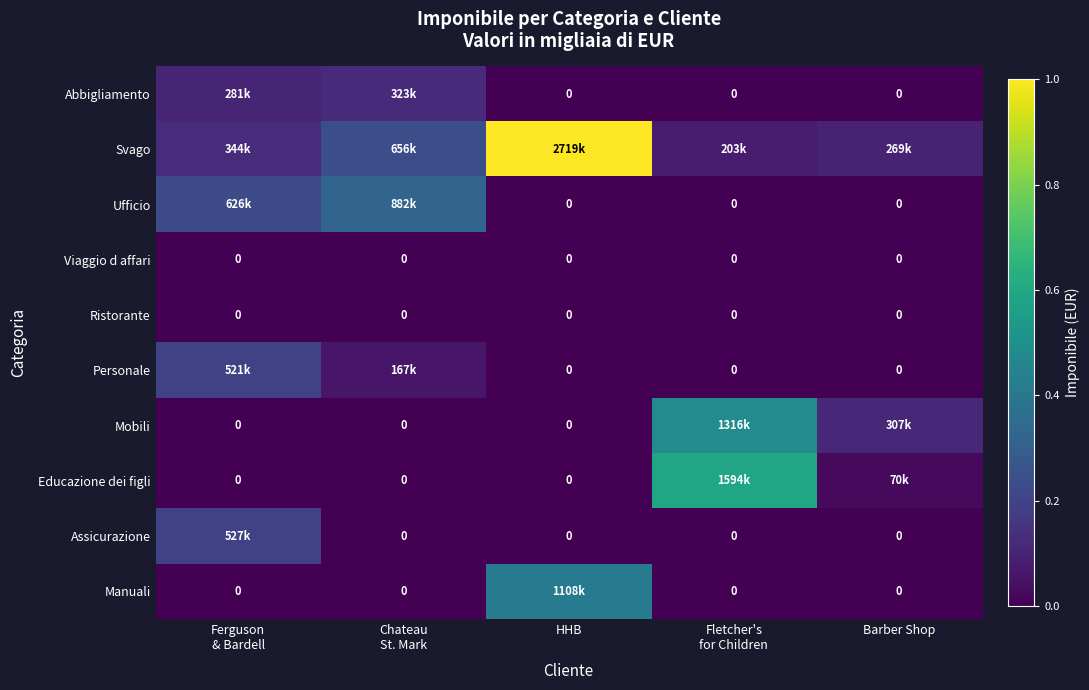

How many values in Assicurazione are above zero?

1